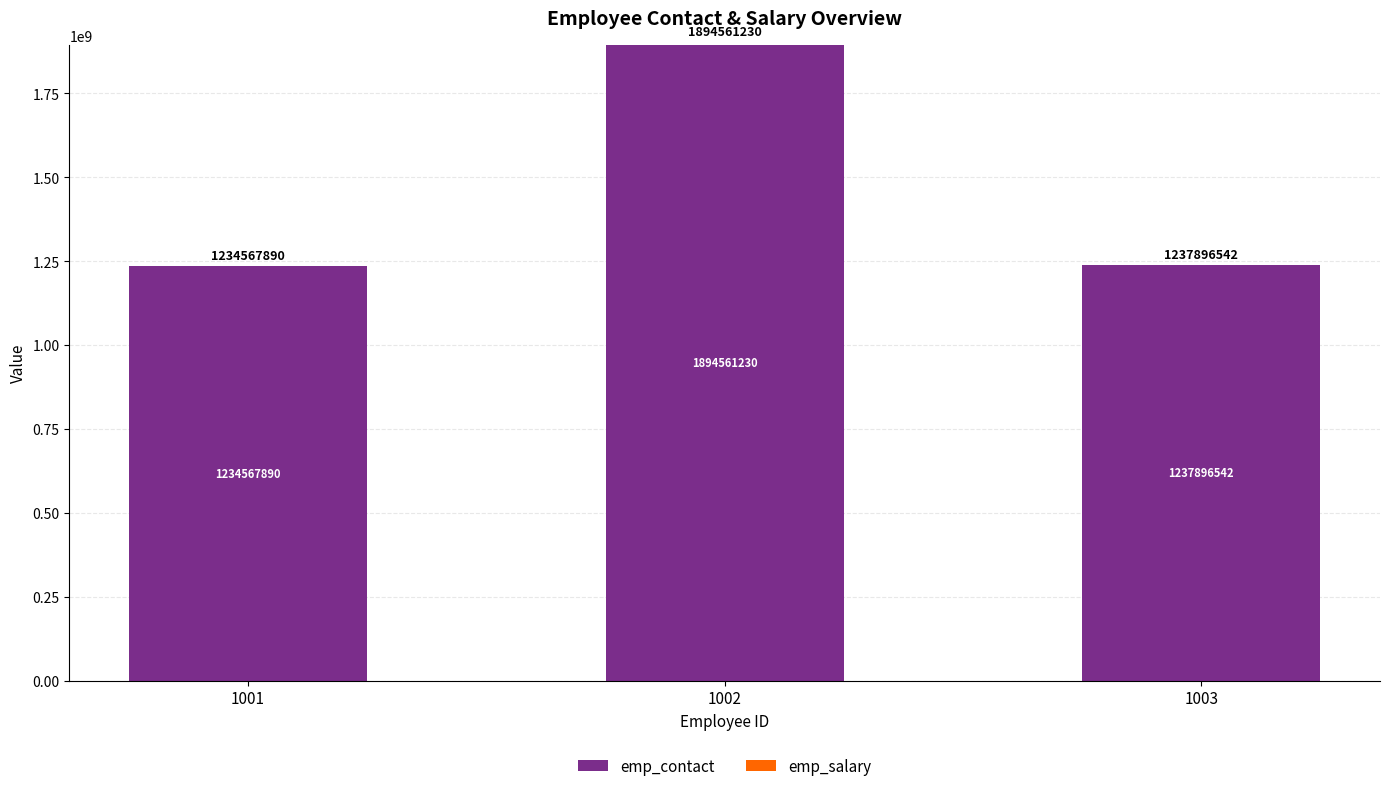

Does the chart contain any negative values?

No